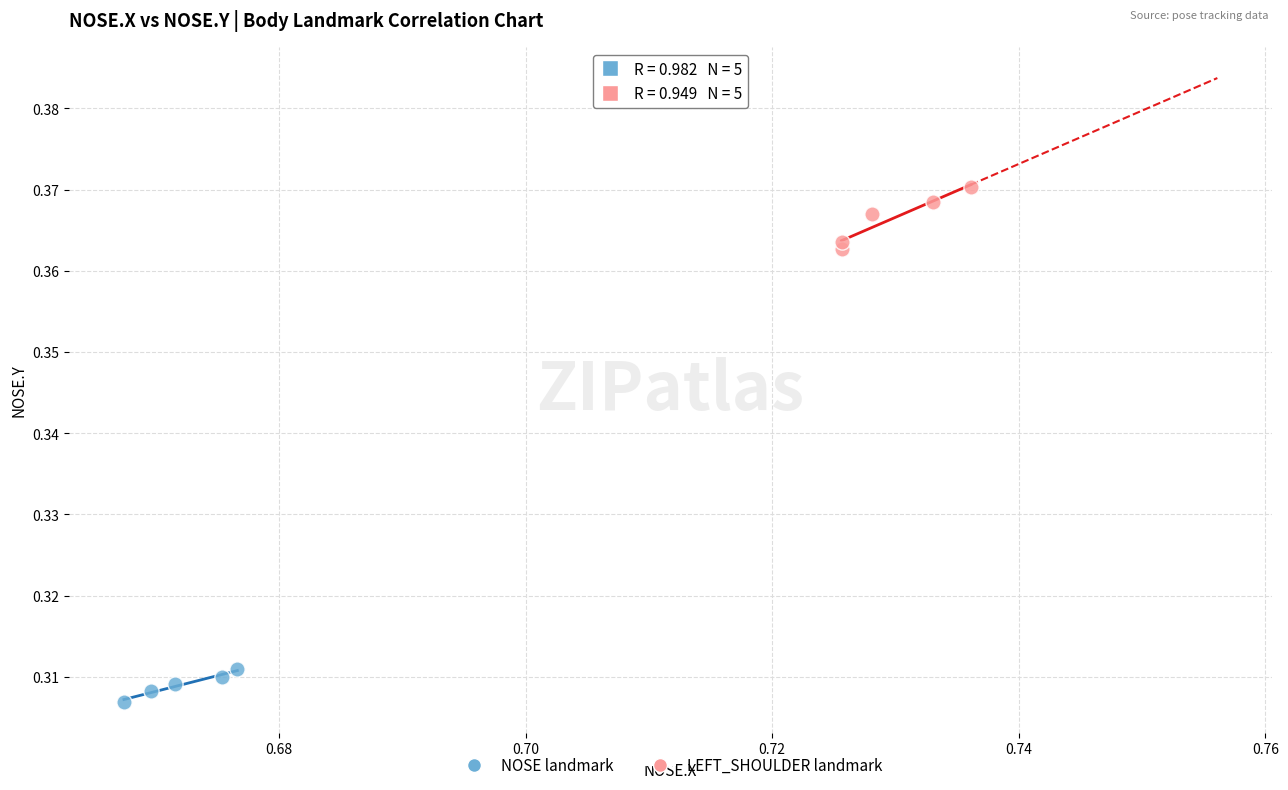

Which series contains the lowest Y value?

NOSE landmark